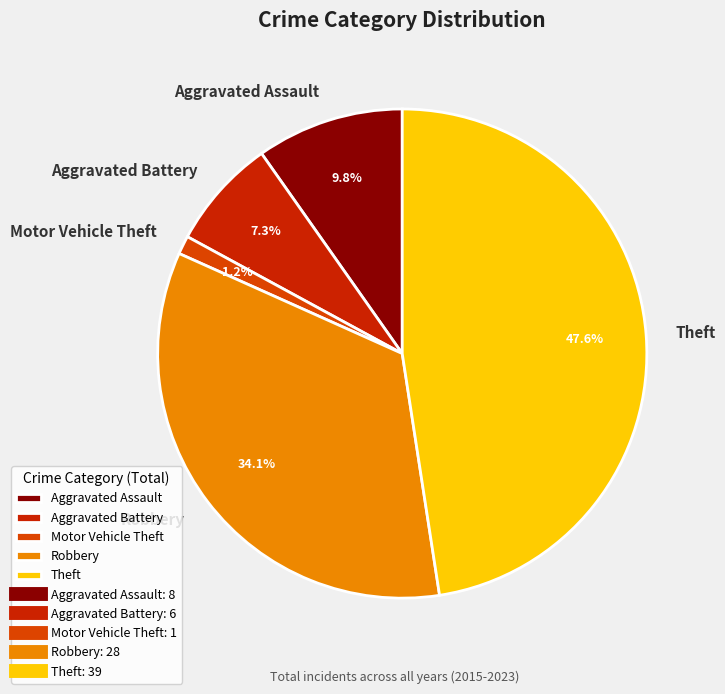

Rank the categories by value from lowest to highest.

Motor Vehicle Theft, Aggravated Battery, Aggravated Assault, Robbery, Theft